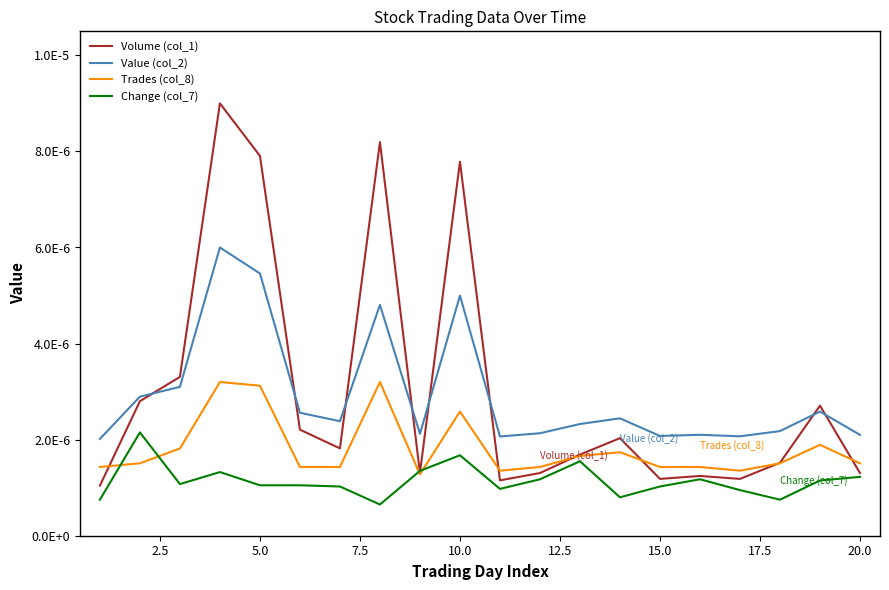

List the series in order of their peak value, lowest first.

Change (col_7), Trades (col_8), Value (col_2), Volume (col_1)